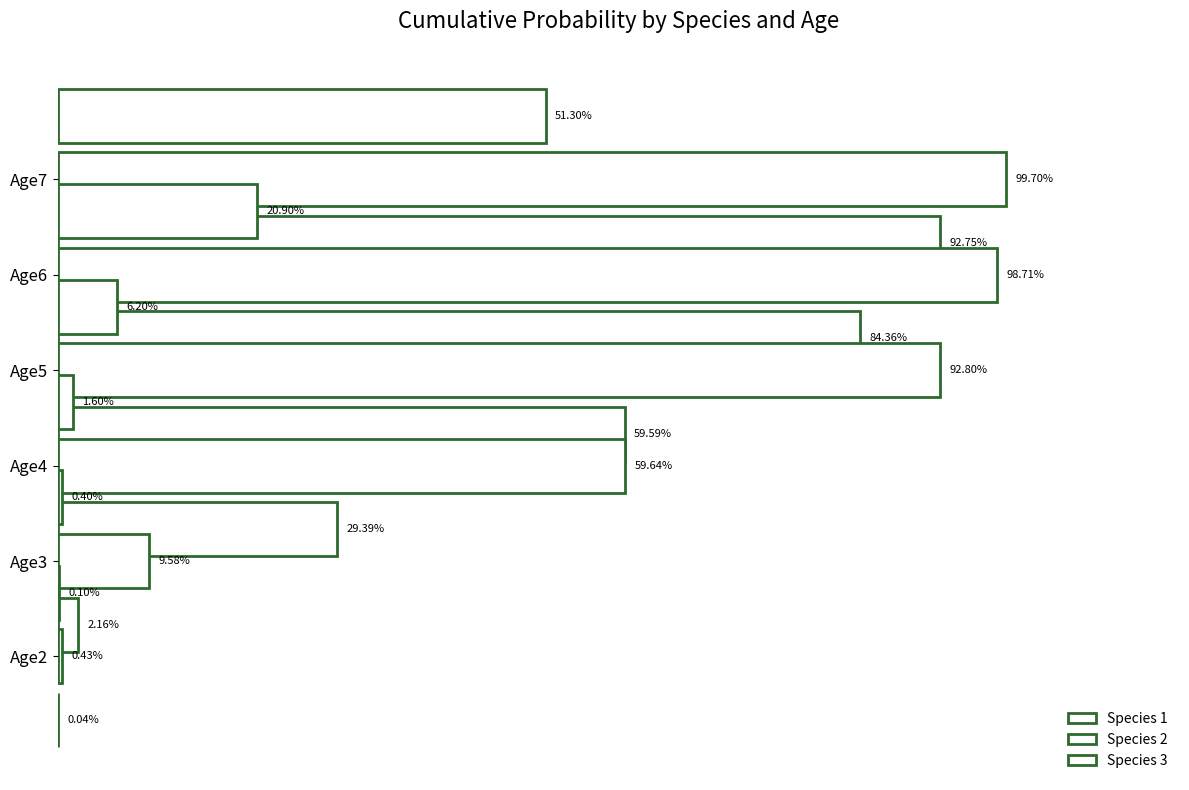

What position from the left is 0.6?

4